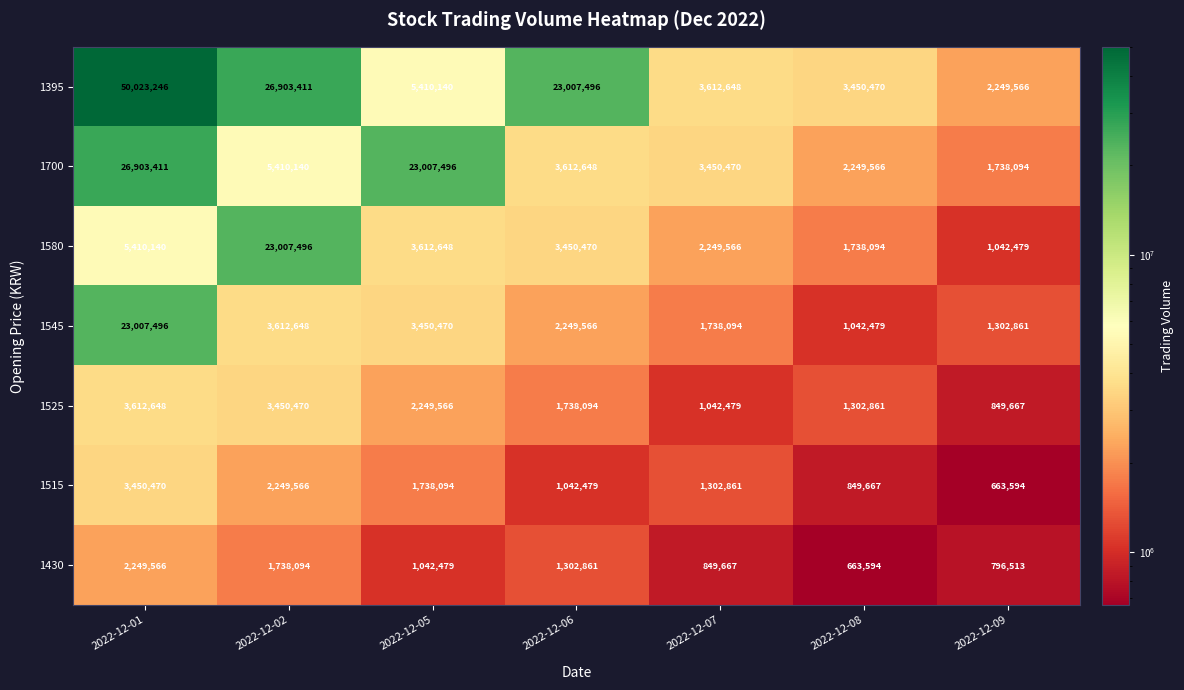

Rank the categories by 1545 value from highest to lowest.

2022-12-01, 2022-12-02, 2022-12-05, 2022-12-06, 2022-12-07, 2022-12-09, 2022-12-08